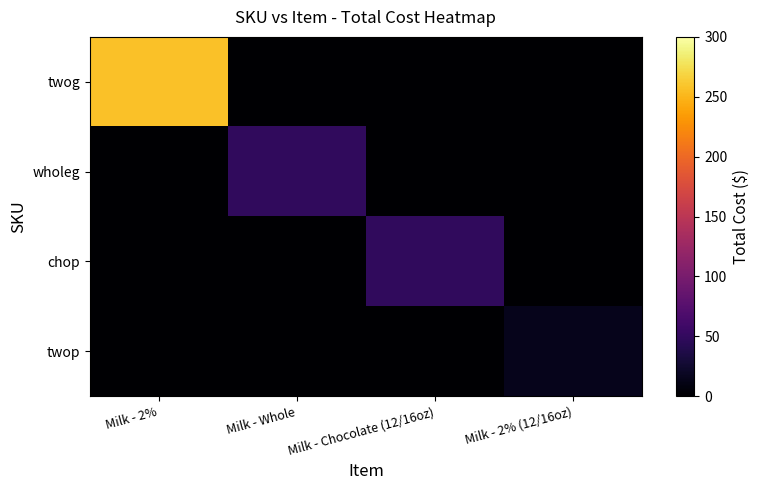

Between Milk - 2% and Milk - Whole, which is larger?

Milk - 2%